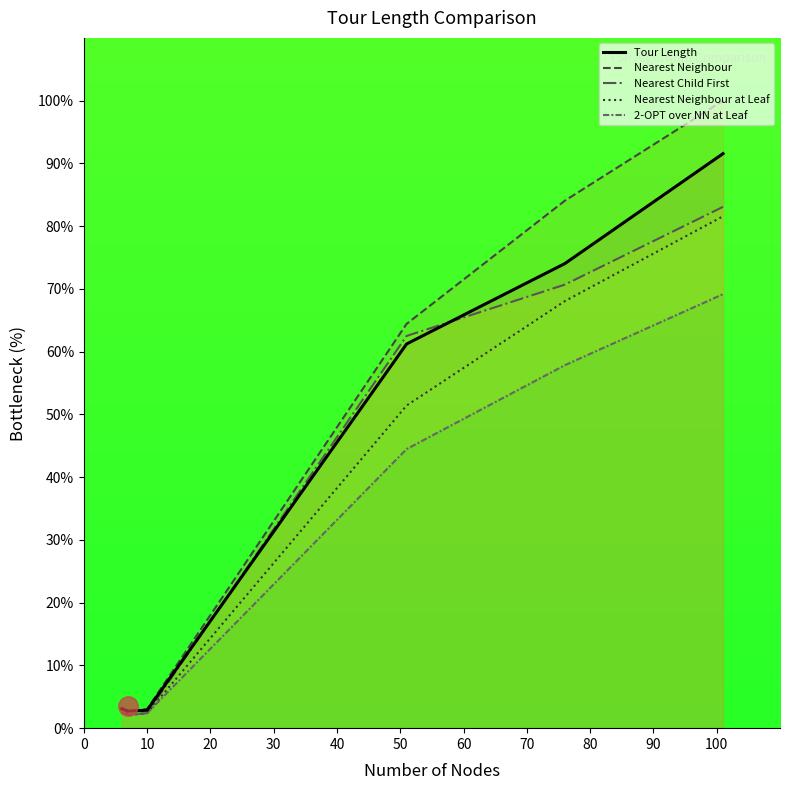

Is this an area chart (filled region under the line)?

No